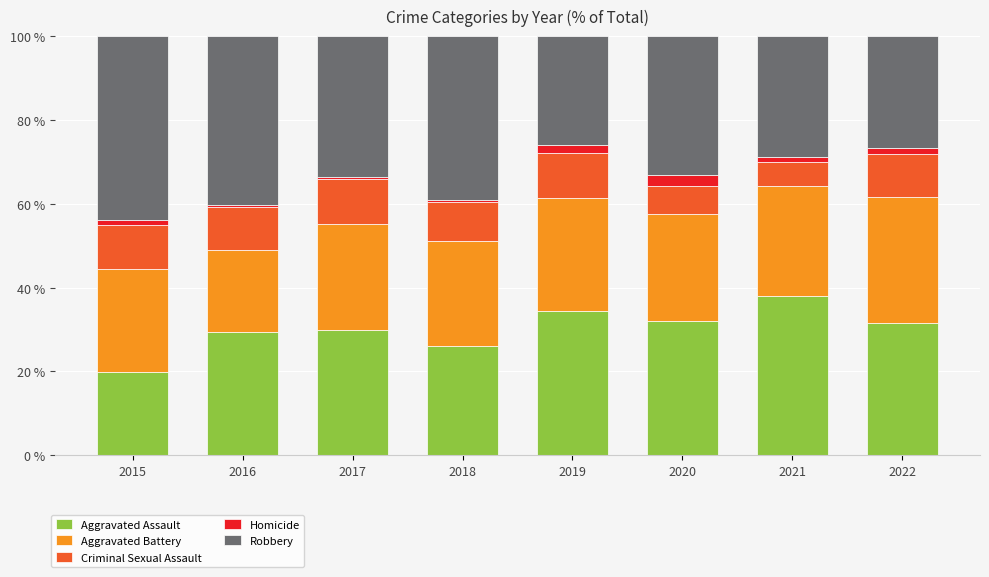

Which category has the lowest value in the Aggravated Assault series?

2015